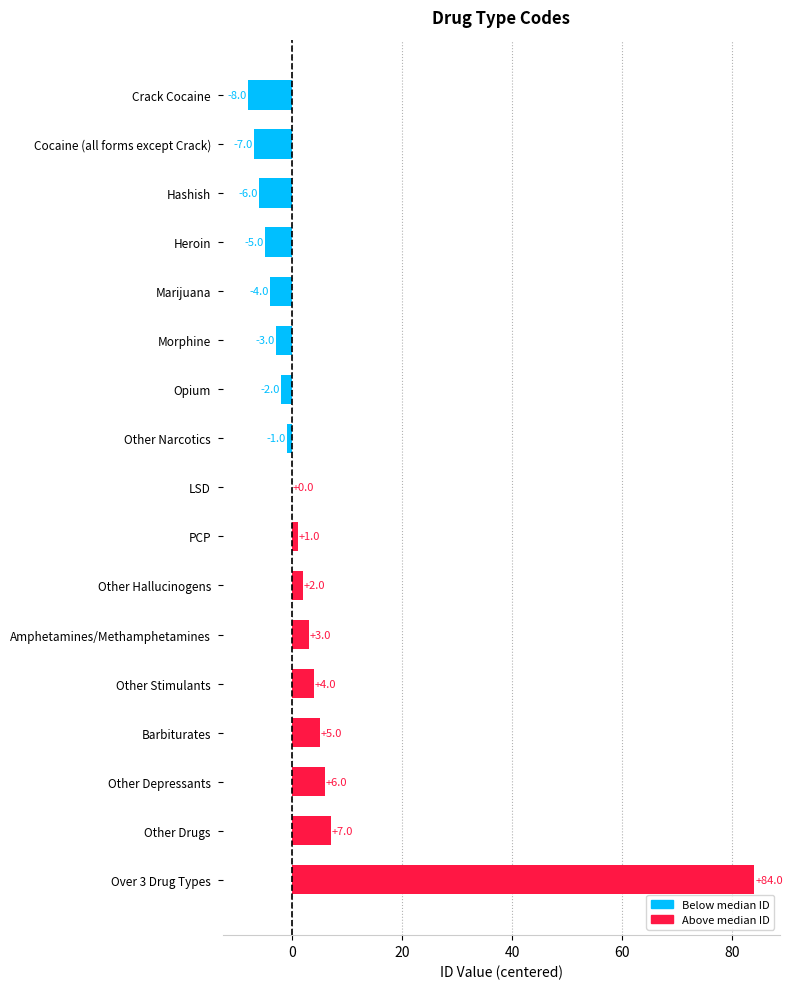

What is the average value?

4